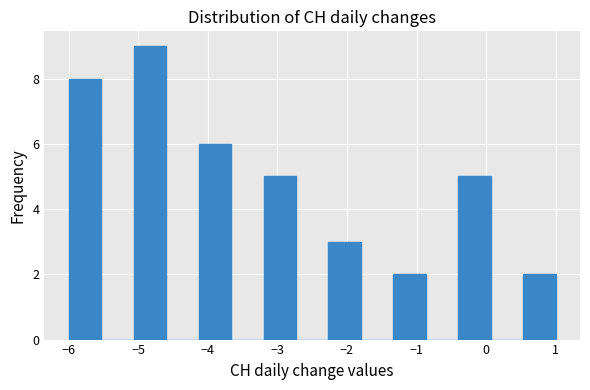

Reading left to right, list every bar in this chart as the range it spans on the x-axis followed by its height. Neither the bar edges nor the heights are printed on the chart, so give them approximately, as read against the axes.

-6.0 to -5.5: 8
-5.5 to -5.1: 0
-5.1 to -4.6: 9
-4.6 to -4.1: 0
-4.1 to -3.7: 6
-3.7 to -3.2: 0
-3.2 to -2.7: 5
-2.7 to -2.3: 0
-2.3 to -1.8: 3
-1.8 to -1.3: 0
-1.3 to -0.9: 2
-0.9 to -0.4: 0
-0.4 to 0.1: 5
0.1 to 0.5: 0
0.5 to 1.0: 2